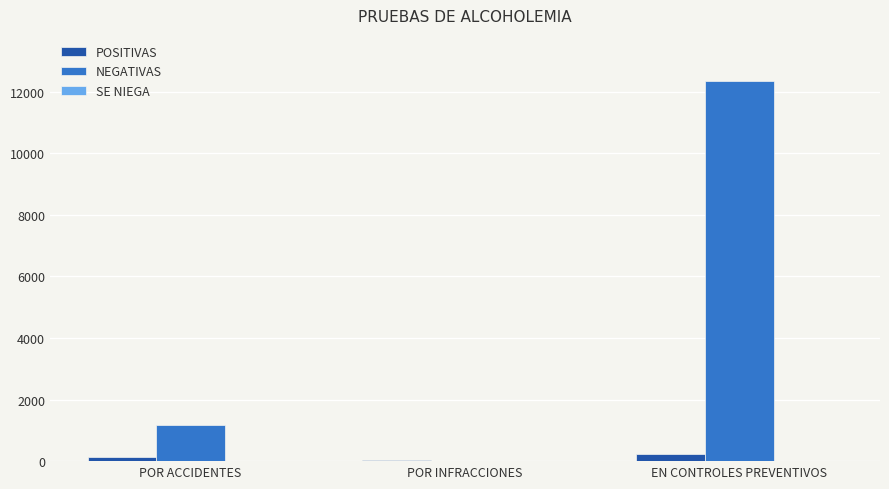

What value does the POSITIVAS series have at POR INFRACCIONES?

47